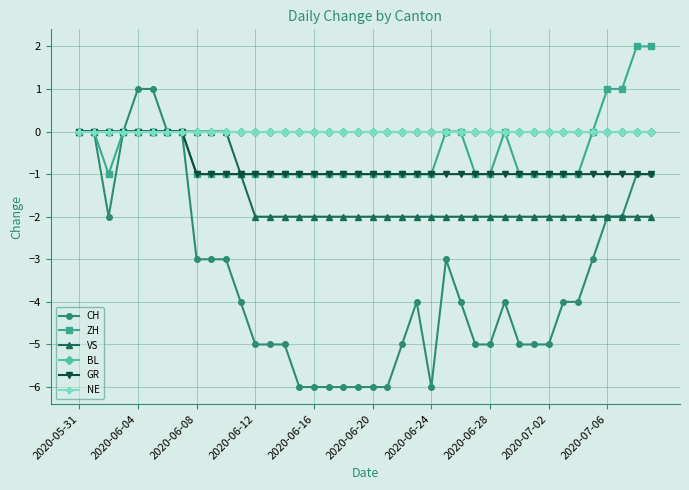

What is the sum of all CH values?

-138